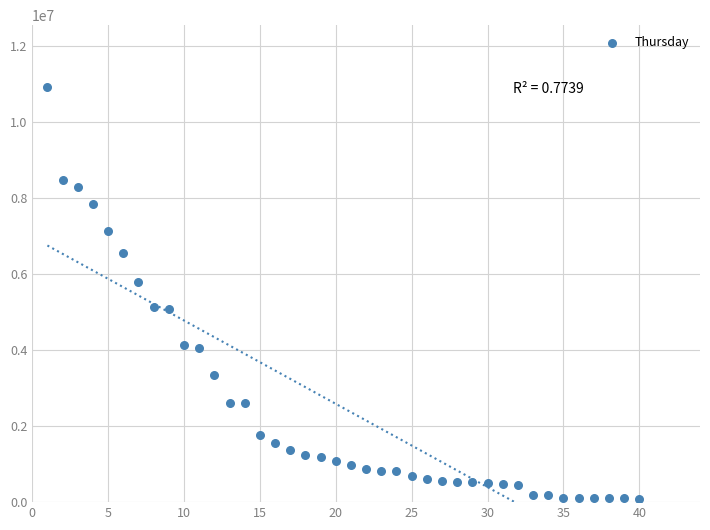

What is the range of Y values (max minus min)?

10825687